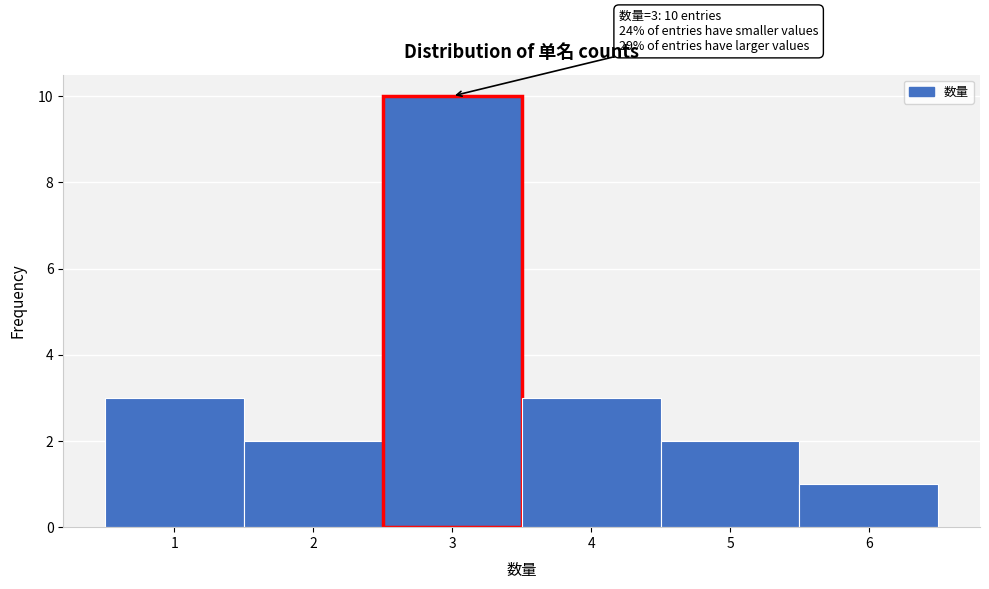

Which range on the x-axis has the tallest bar?

2.5 to 3.5